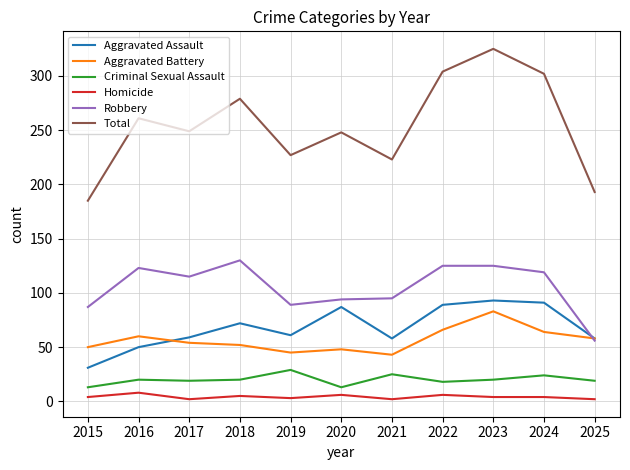

True or false: Aggravated Assault has a value of 87 at 2020.

True